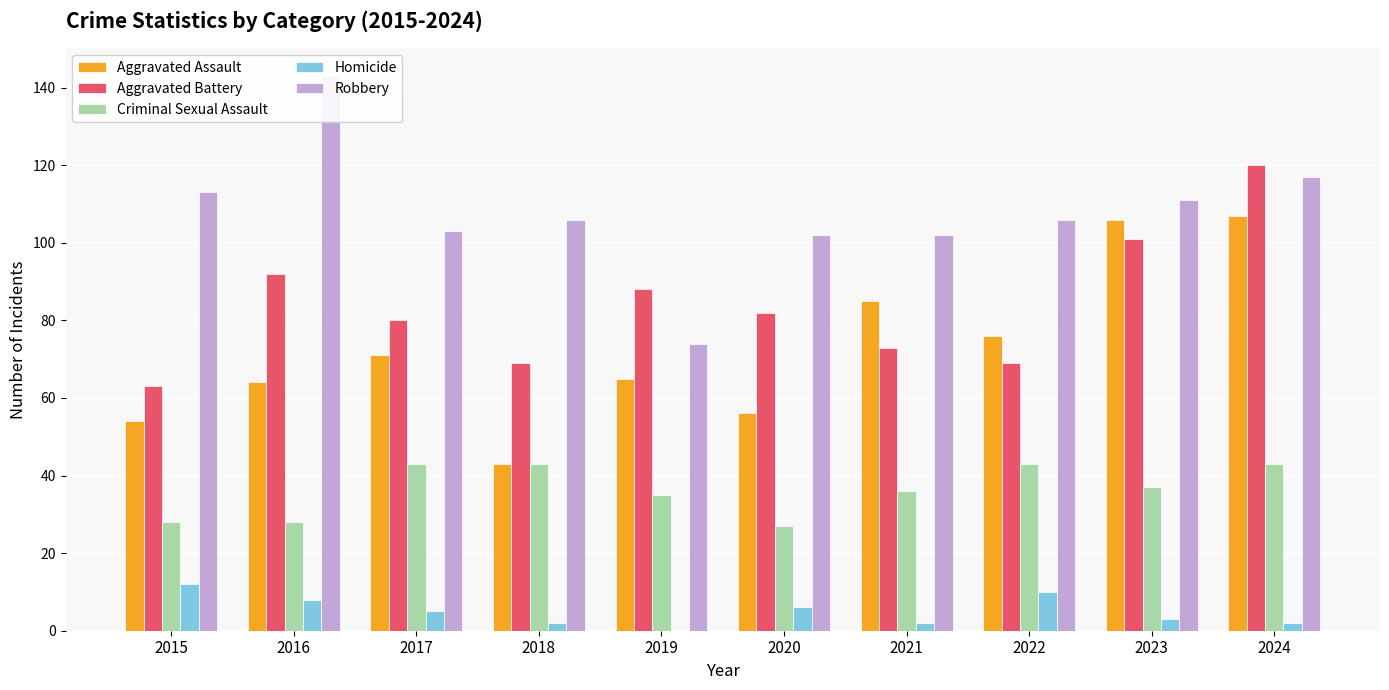

How many groups of bars are there?

10